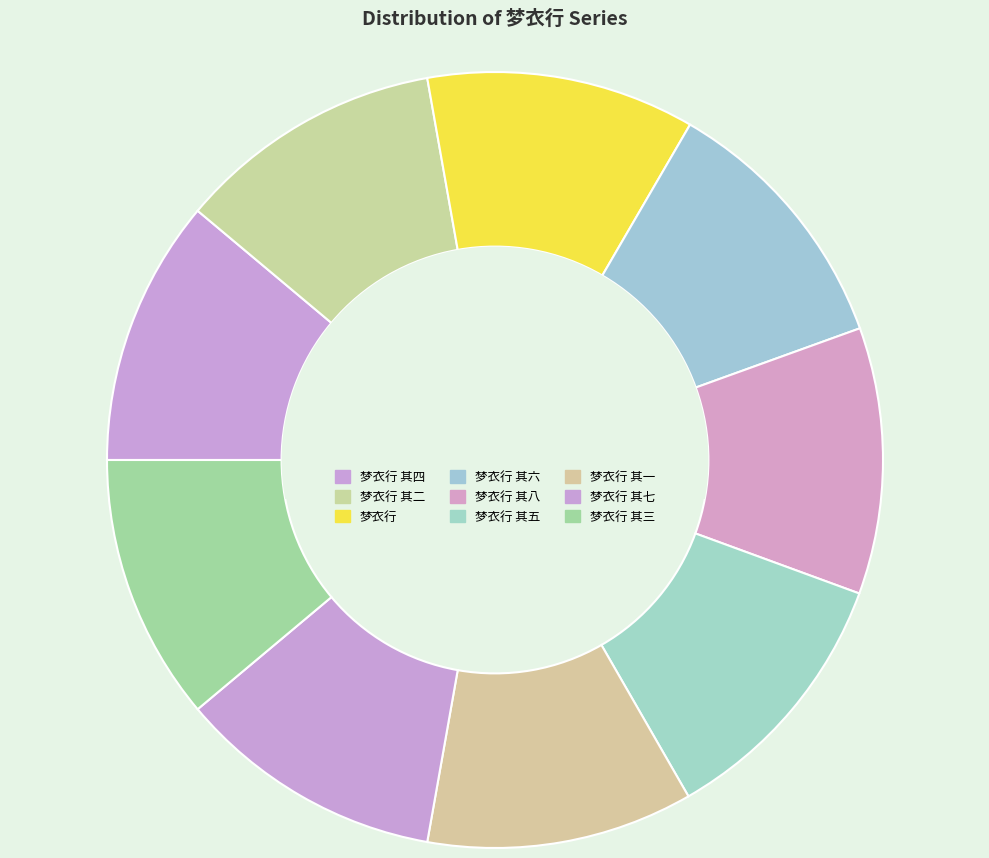

Rank the categories by value from highest to lowest.

梦衣行, 梦衣行 其八, 梦衣行 其七, 梦衣行 其六, 梦衣行 其五, 梦衣行 其四, 梦衣行 其三, 梦衣行 其二, 梦衣行 其一